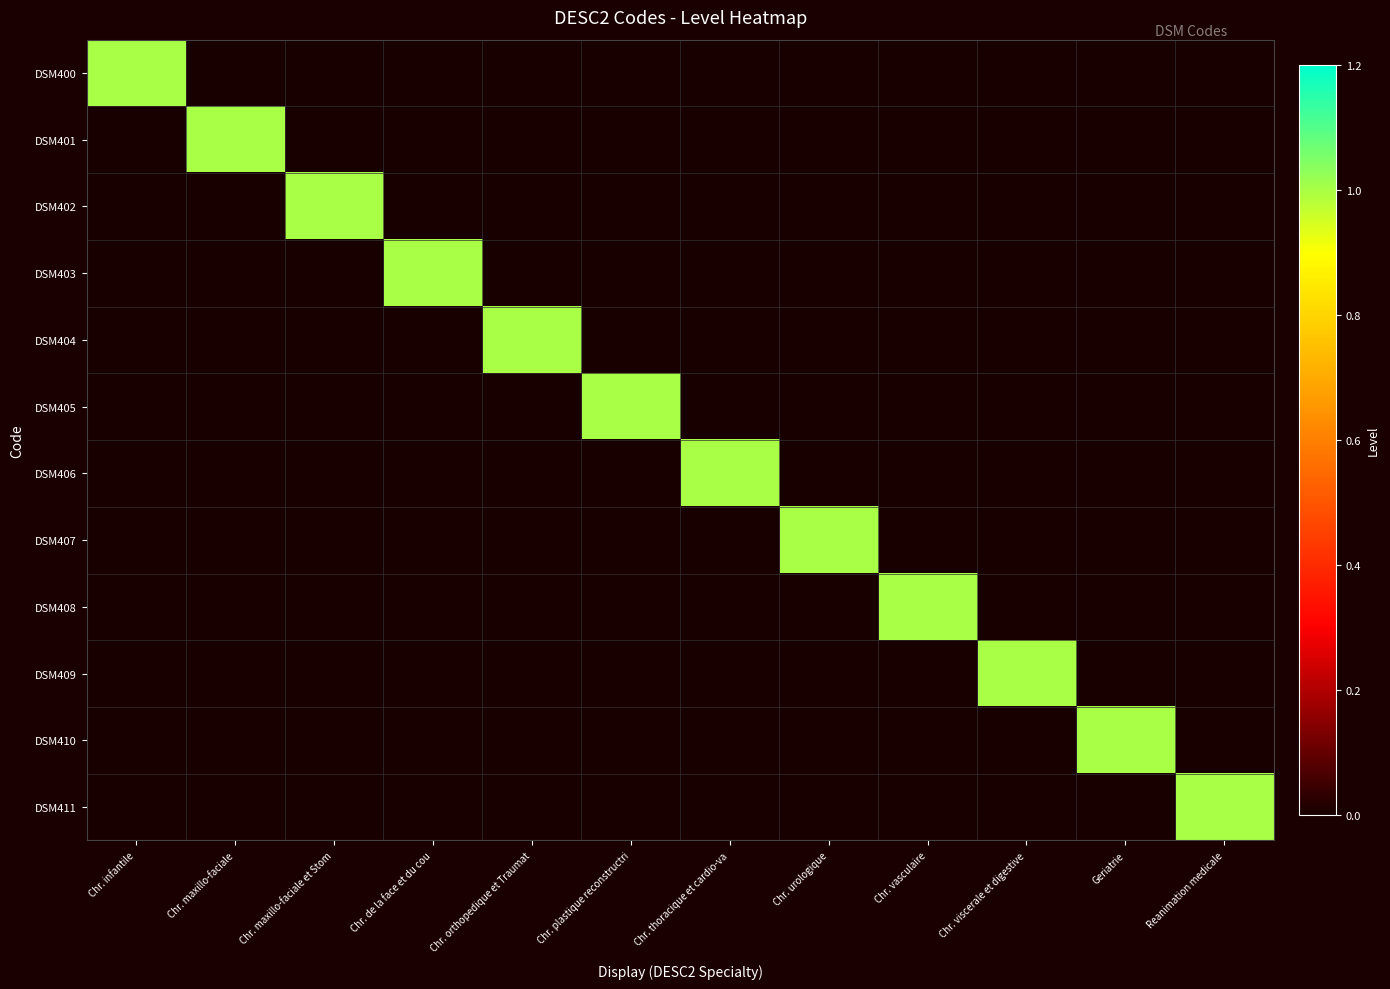

At which category does the chart reach its minimum across all series?

Chr. maxillo-faciale